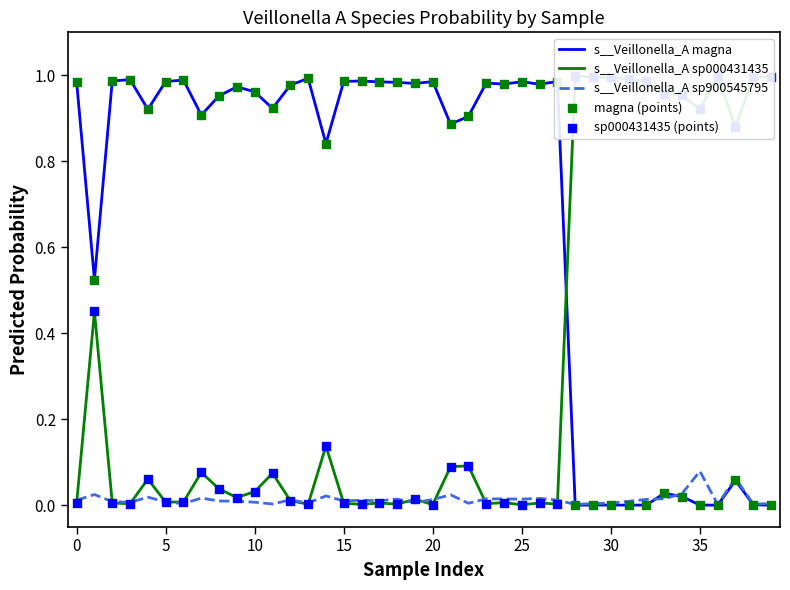

At how many categories does at least one series exceed 0?

40